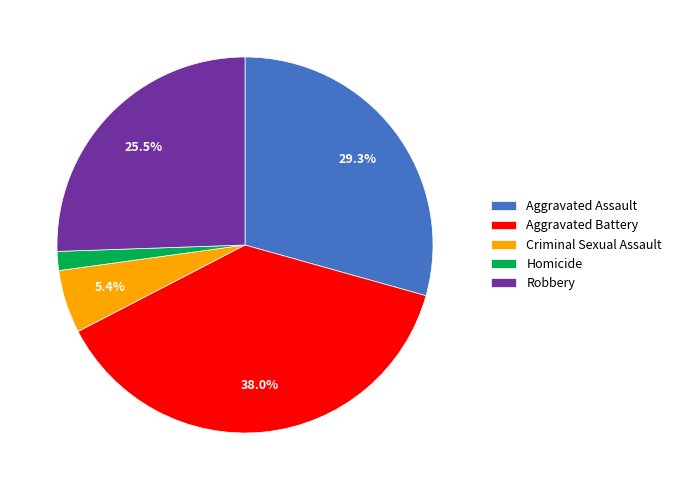

Does any single category account for the majority?

No